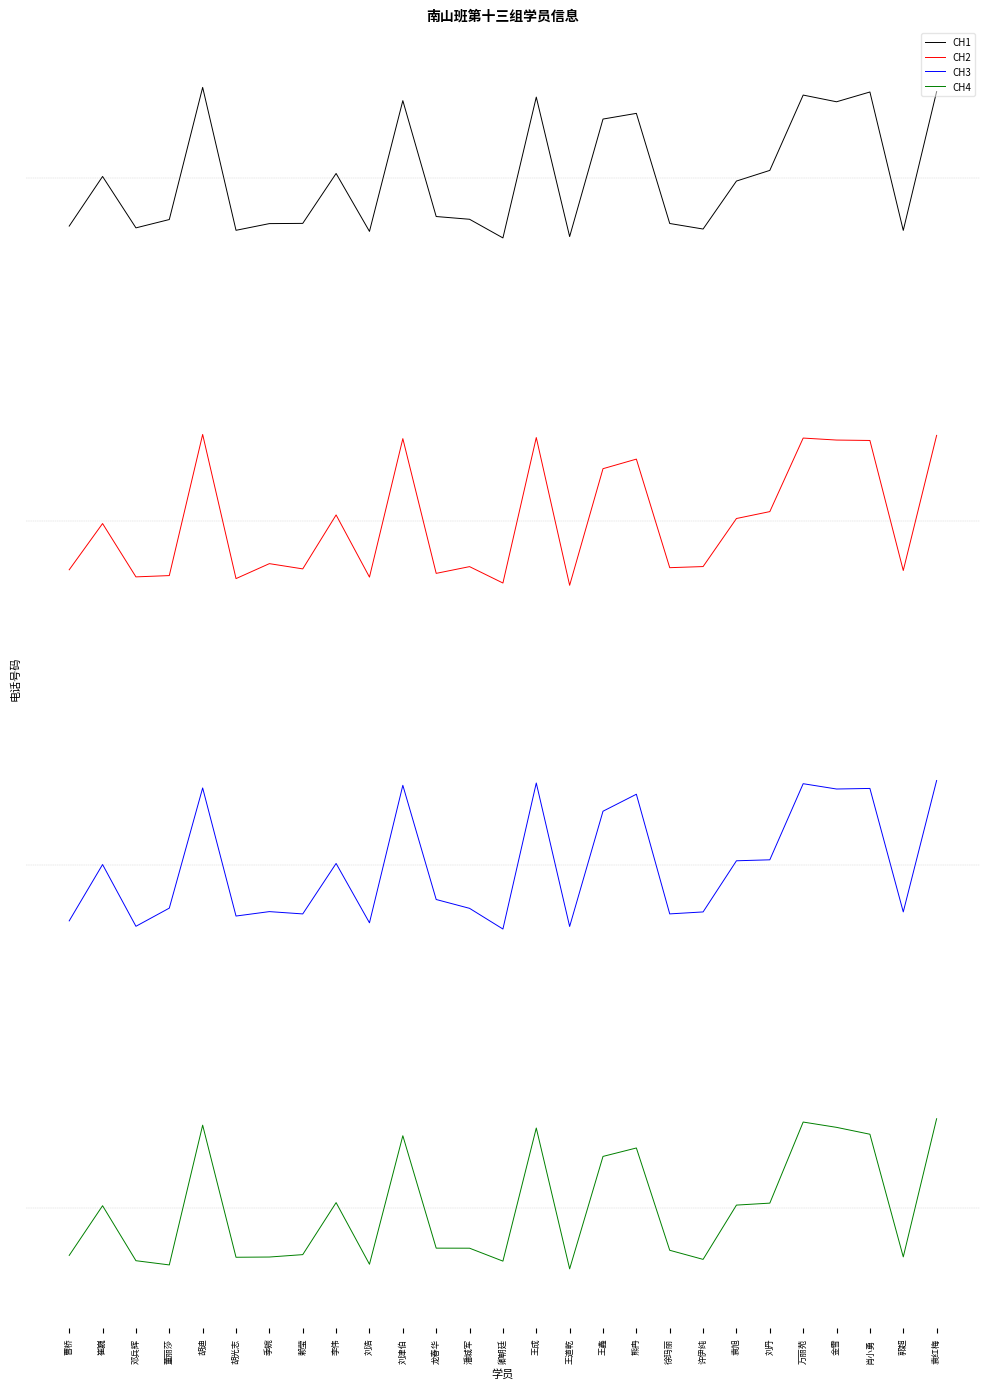

What is the sum of all CH4 values?

-0.2